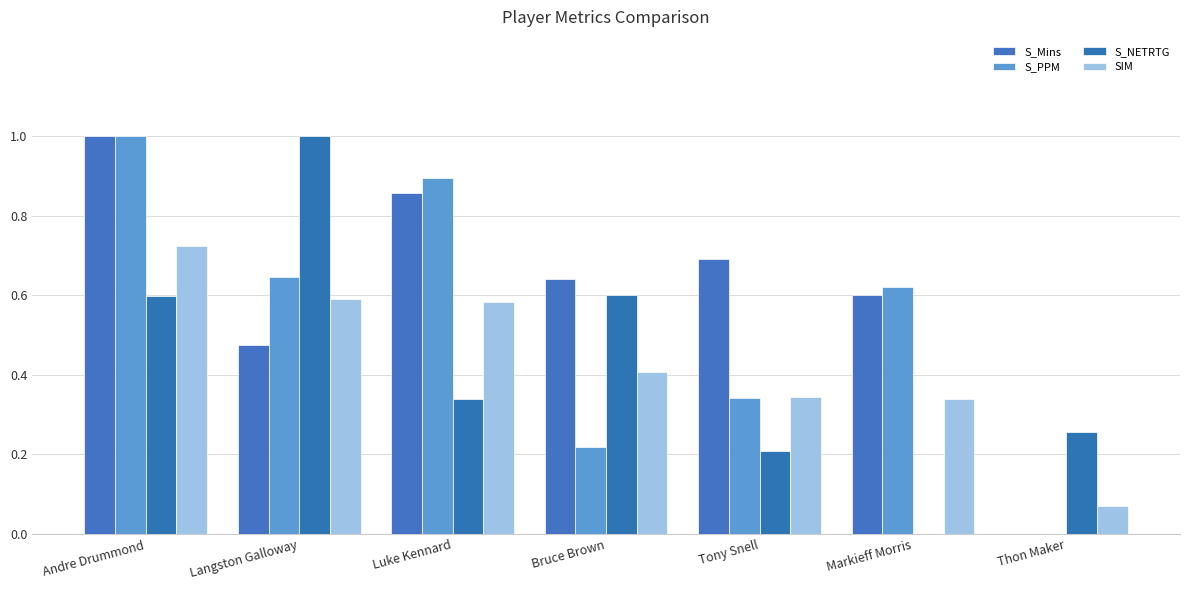

Is it true that S_PPM equals 0.2 at Tony Snell?

False